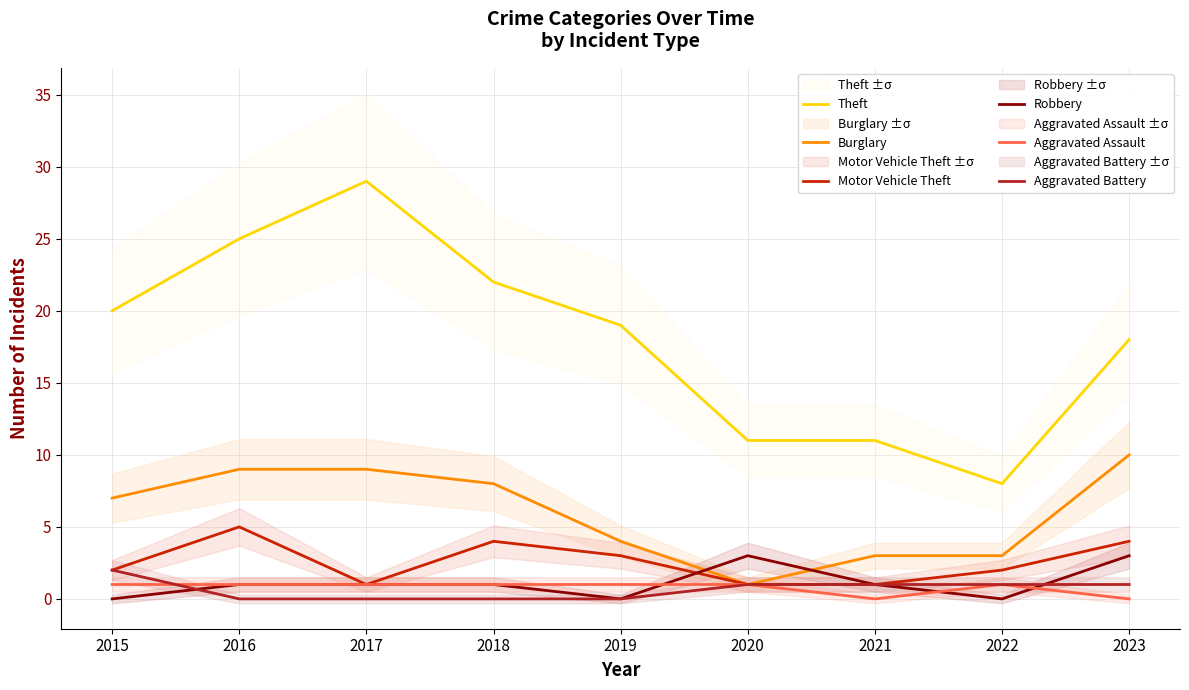

At which category does Robbery reach its first local peak?

2020